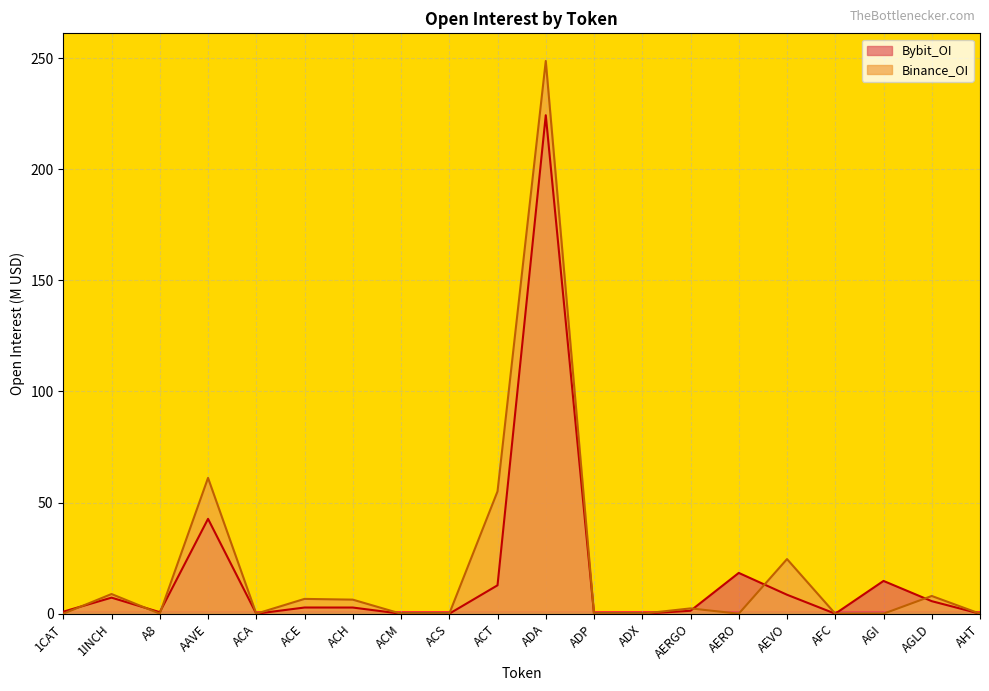

Is it true that Binance_OI equals 0.0 at ACA?

True